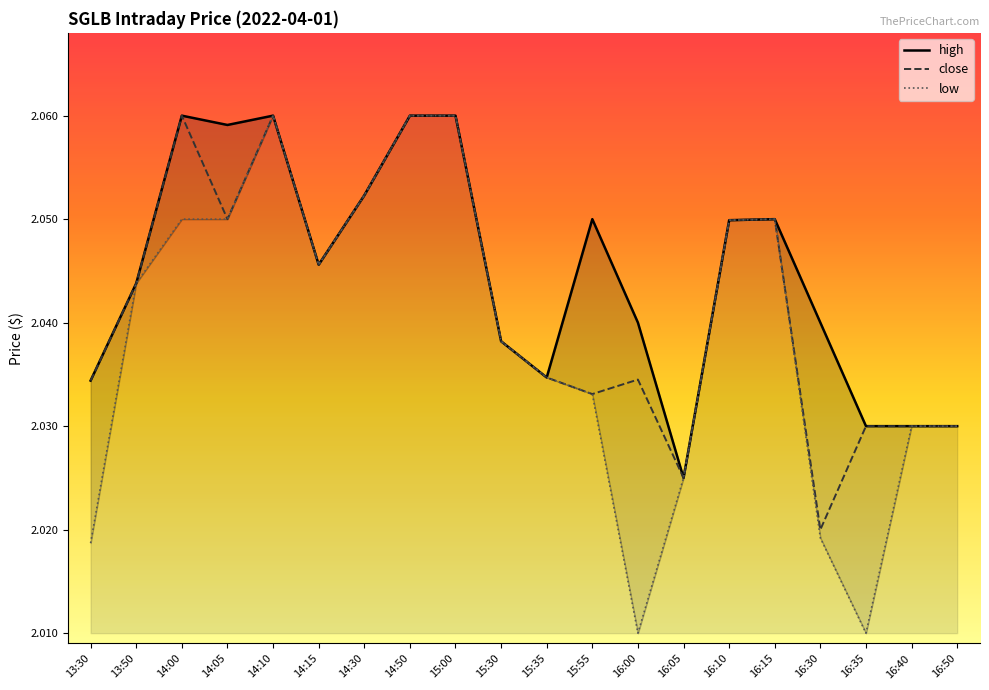

True or false: high and low intersect in this chart.

False